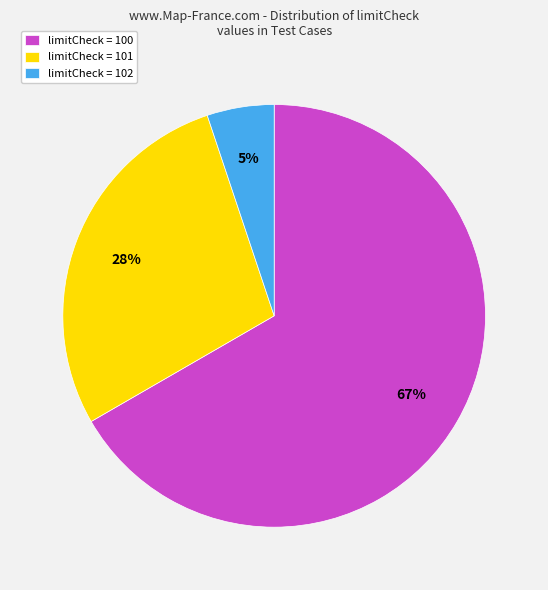

How many segments does this pie chart have?

3